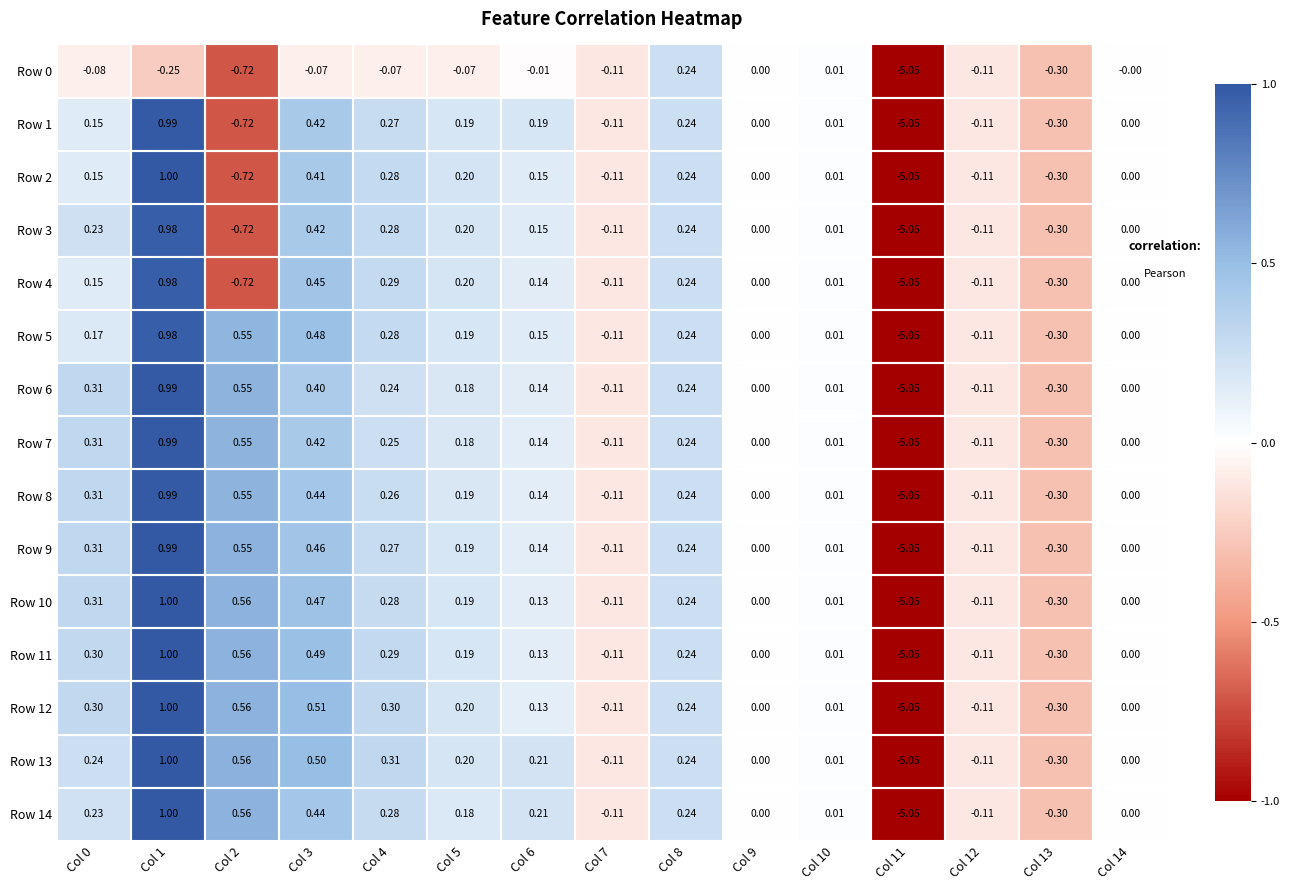

How many negative values does the Row 0 series have?

11